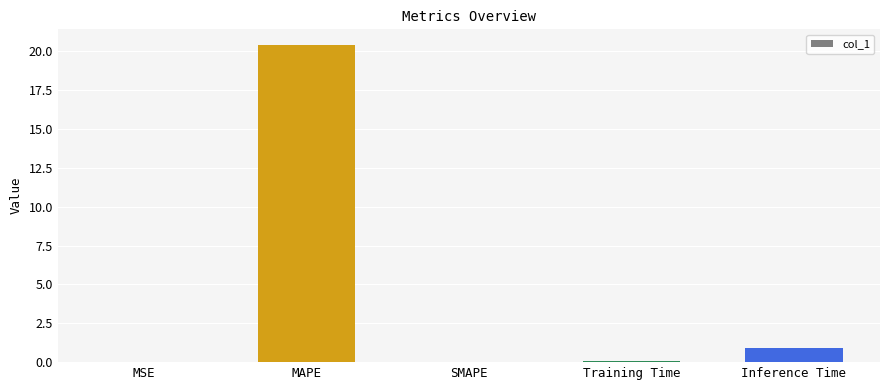

What is the sum of the values at MAPE and Inference Time?

21.3